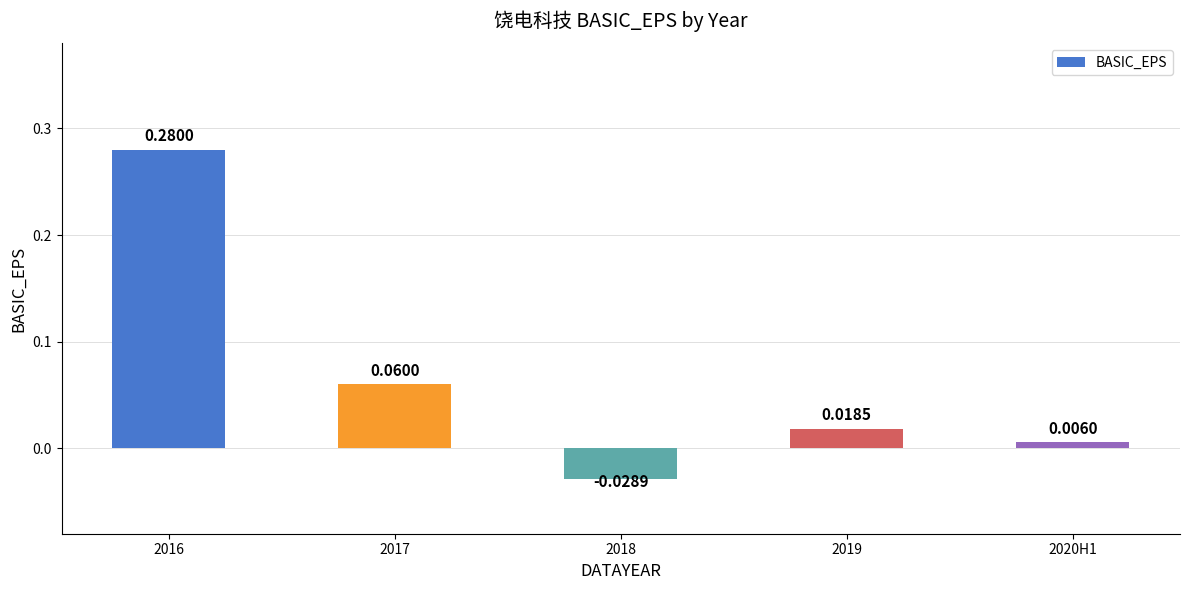

Rank the categories by value from lowest to highest.

2018, 2020H1, 2019, 2017, 2016